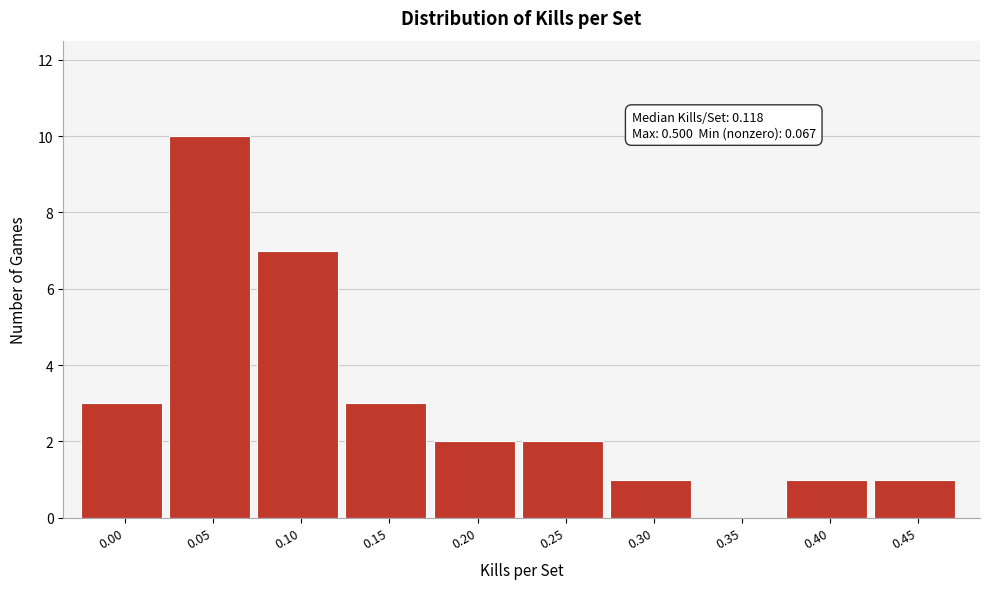

Reading left to right, list all the values displayed in this chart.

0.00=3	0.05=10	0.10=7	0.15=3	0.20=2	0.25=2	0.30=1	0.35=0	0.40=1	0.45=1